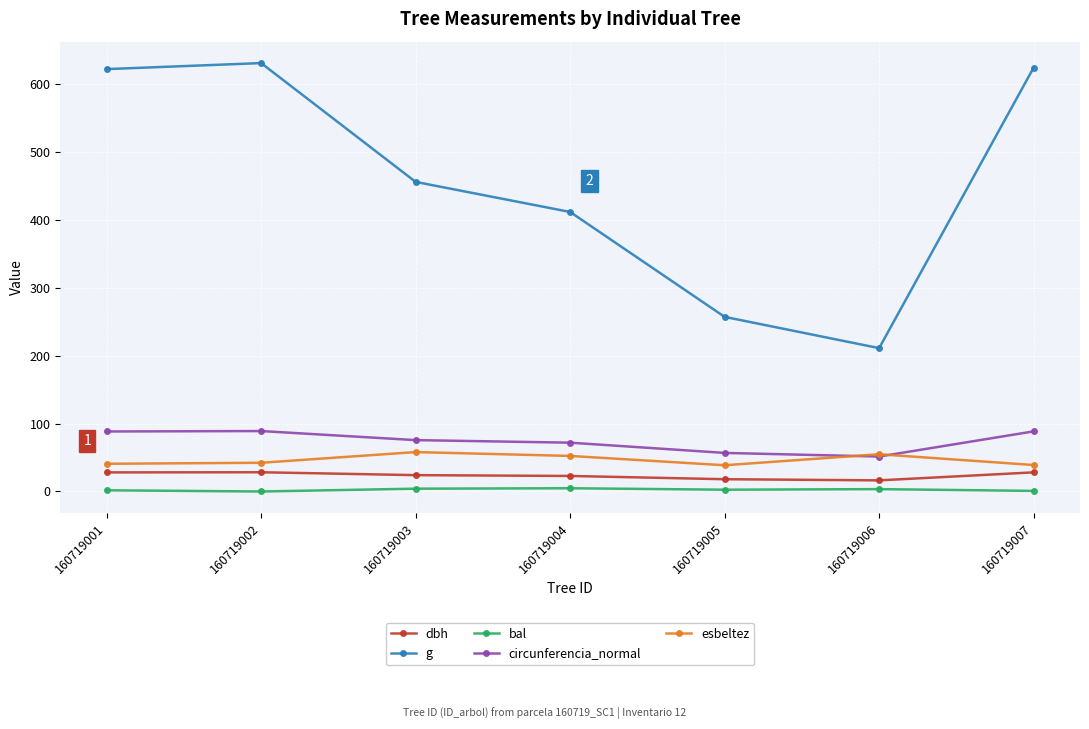

True or false: g and circunferencia_normal intersect in this chart.

False